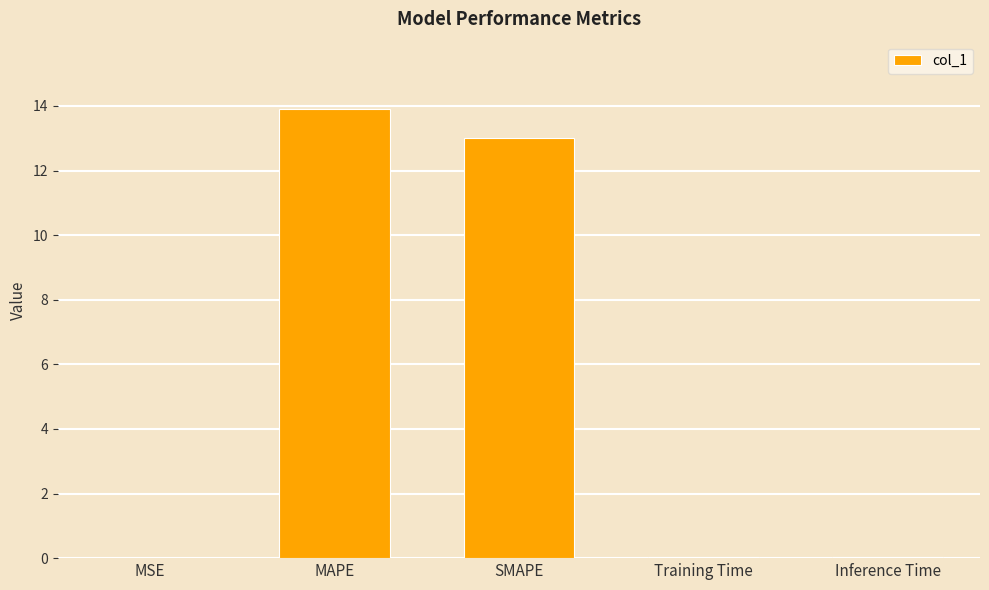

Are the bars horizontal?

No